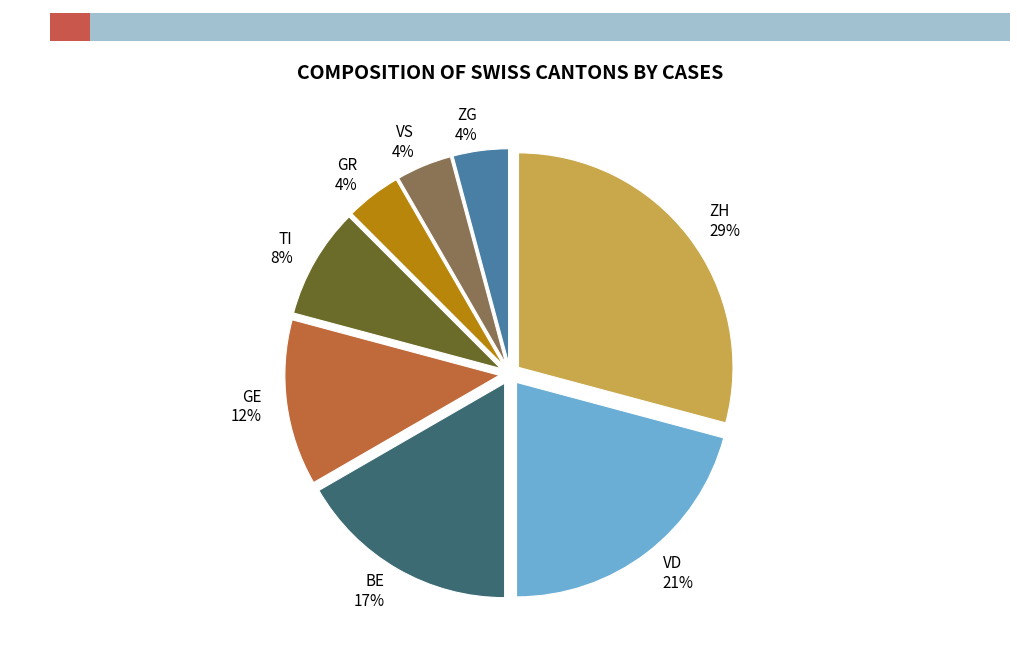

Which has a higher value, BE or TI?

BE